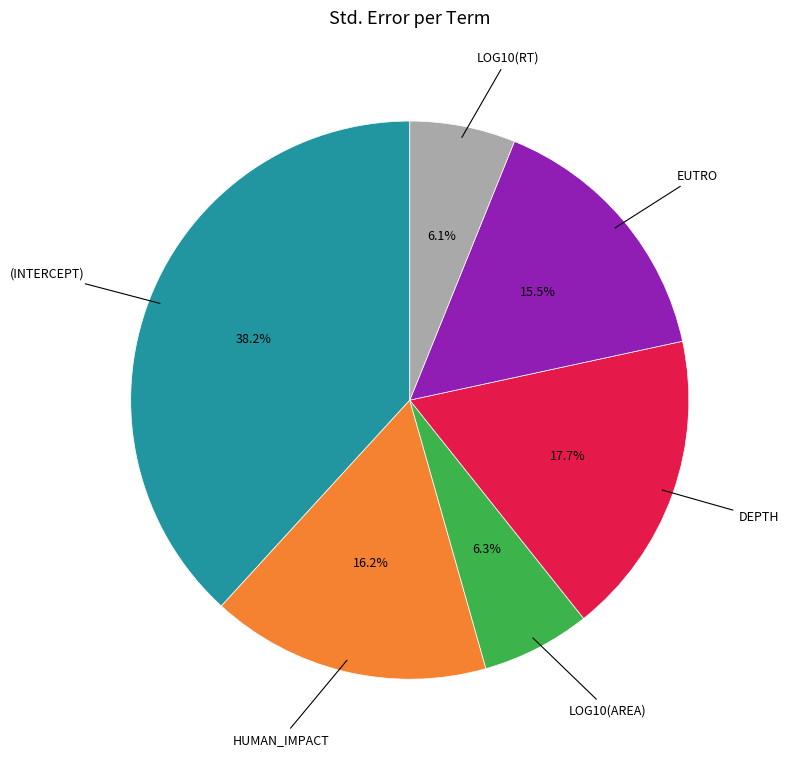

Is there a majority slice in this chart?

No